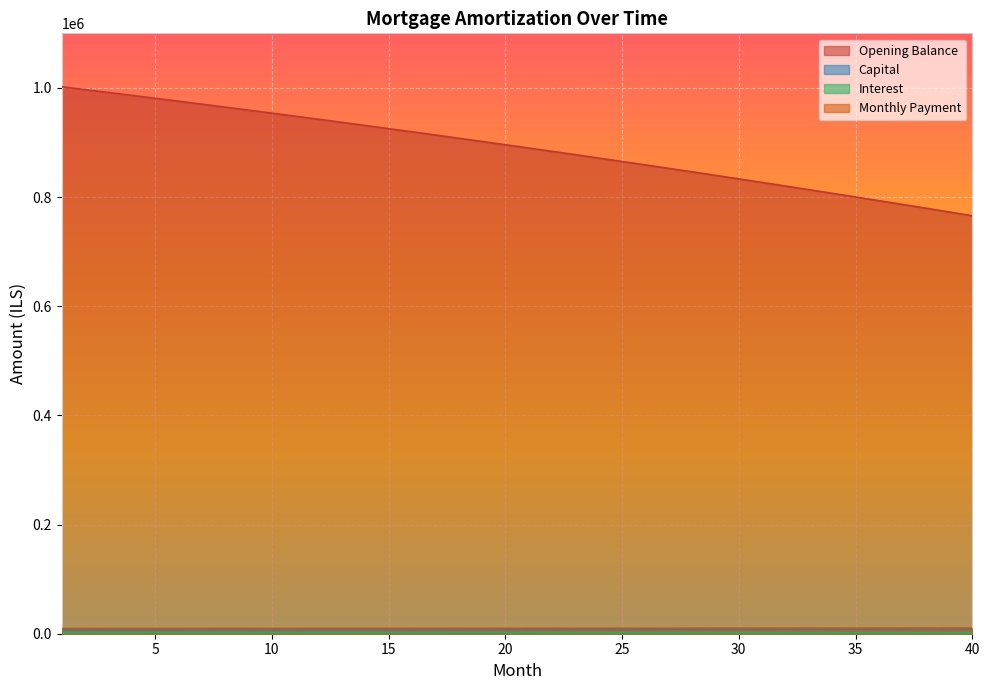

What is the minimum value shown in the chart?

1754.9